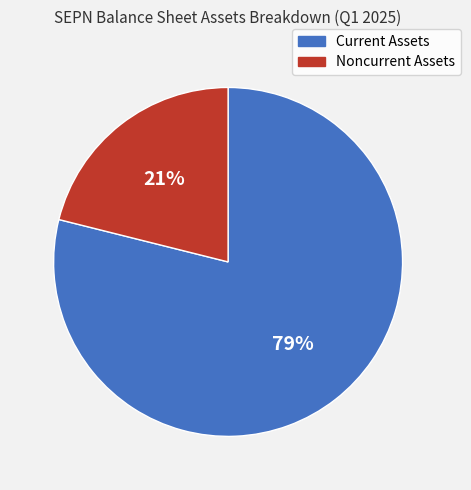

Which has a higher value, Noncurrent Assets or Current Assets?

Current Assets